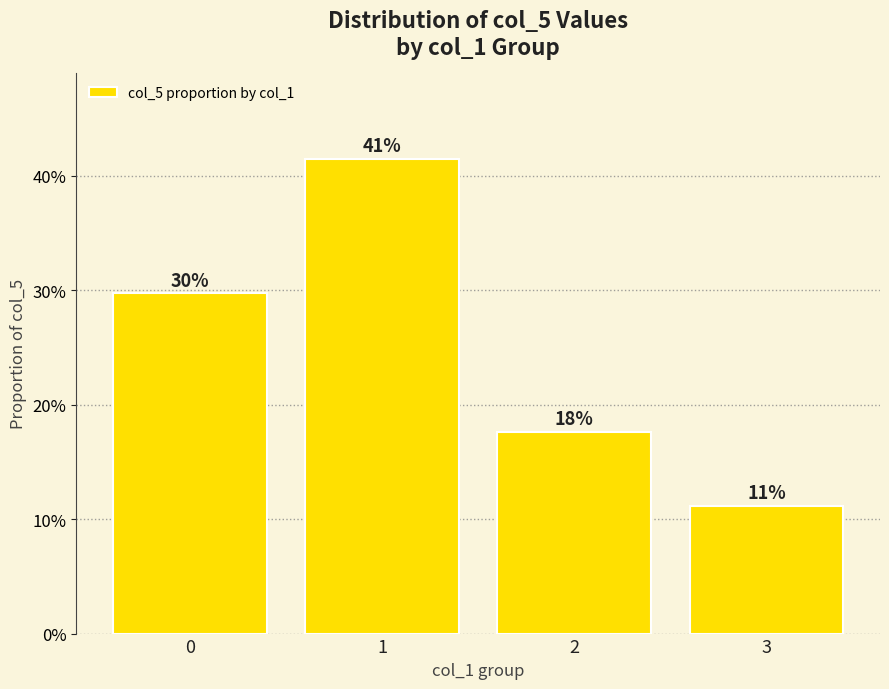

How many values are between 0 and 1?

4